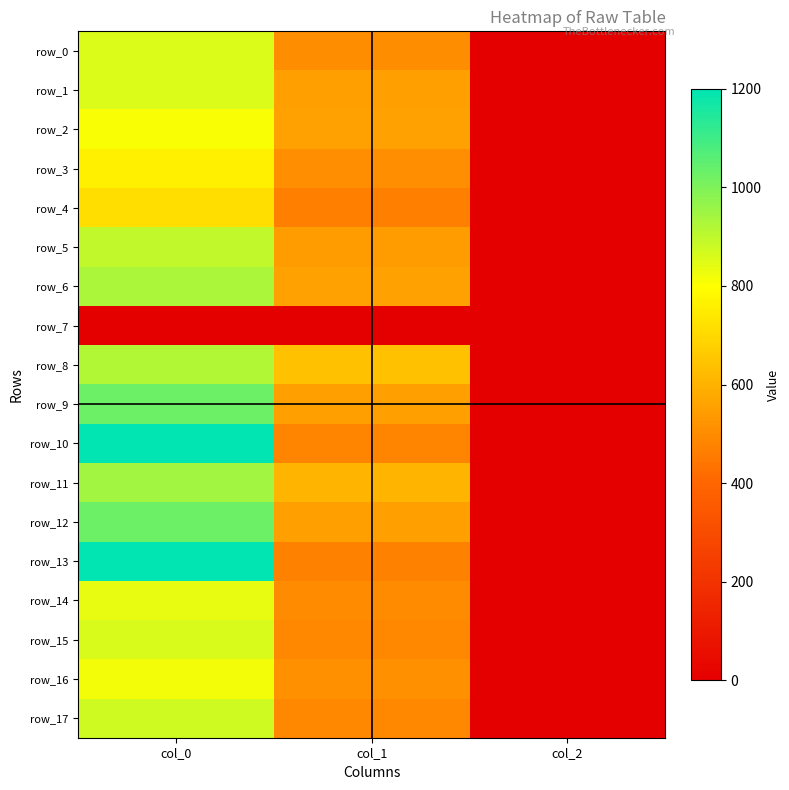

Which series has the largest total across all categories?

row_10